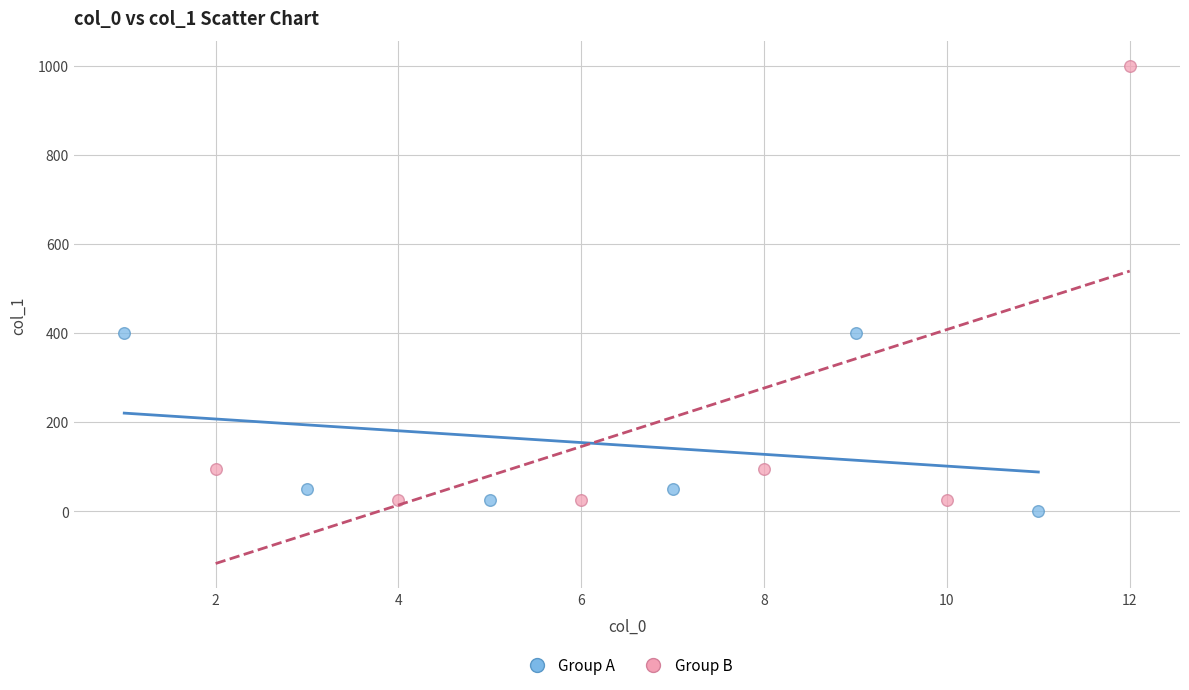

Which series reaches the maximum Y coordinate?

Group B